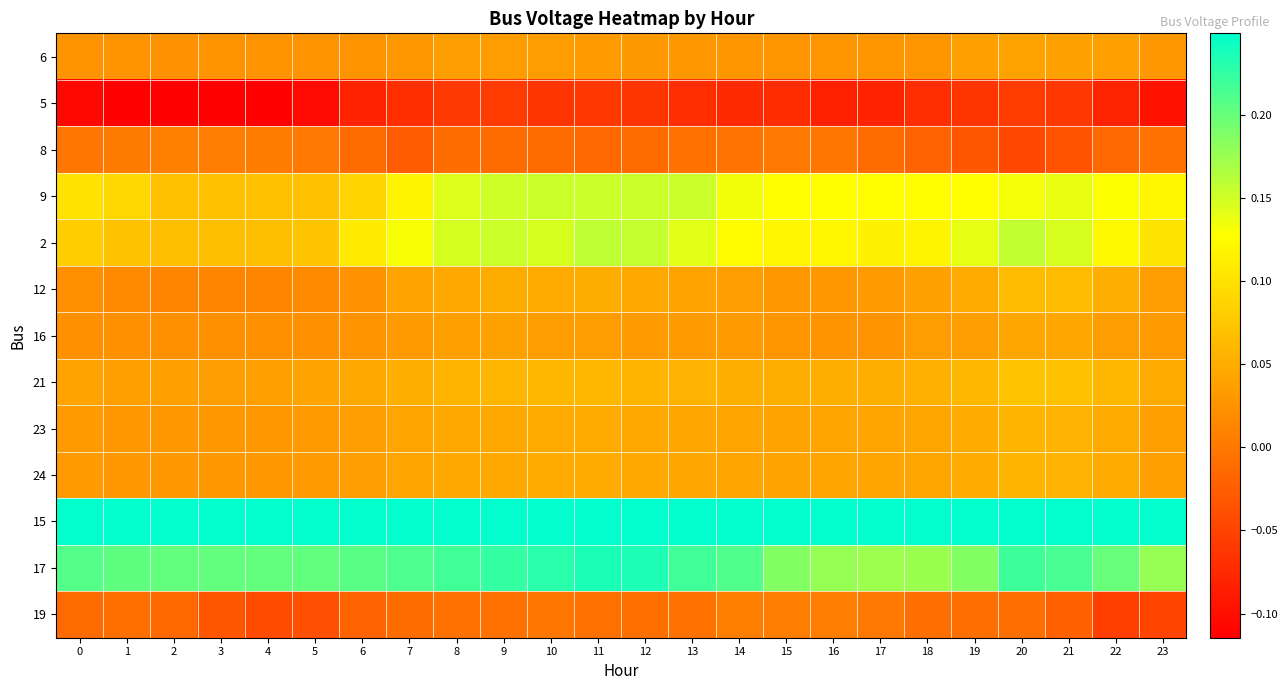

Reading left to right, extract all data points from this chart.

6: 0=0.0	1=0.0	2=0.0	3=0.0	4=0.0	5=0.0	6=0.0	7=0.0	8=0.0	9=0.0	10=0.0	11=0.0	12=0.0	13=0.0	14=0.0	15=0.0	16=0.0	17=0.0	18=0.0	19=0.0	20=0.0	21=0.0	22=0.0	23=0.0
5: 0=-0.1	1=-0.1	2=-0.1	3=-0.1	4=-0.1	5=-0.1	6=-0.1	7=-0.1	8=-0.1	9=-0.1	10=-0.1	11=-0.1	12=-0.1	13=-0.1	14=-0.1	15=-0.1	16=-0.1	17=-0.1	18=-0.1	19=-0.1	20=-0.1	21=-0.1	22=-0.1	23=-0.1
8: 0=-0.0	1=0.0	2=0.0	3=0.0	4=0.0	5=-0.0	6=-0.0	7=-0.0	8=-0.0	9=-0.0	10=-0.0	11=-0.0	12=-0.0	13=-0.0	14=-0.0	15=0.0	16=-0.0	17=-0.0	18=-0.0	19=-0.0	20=-0.0	21=-0.0	22=-0.0	23=-0.0
9: 0=0.1	1=0.1	2=0.1	3=0.1	4=0.1	5=0.1	6=0.1	7=0.1	8=0.1	9=0.2	10=0.2	11=0.2	12=0.2	13=0.2	14=0.1	15=0.1	16=0.1	17=0.1	18=0.1	19=0.1	20=0.1	21=0.1	22=0.1	23=0.1
2: 0=0.1	1=0.1	2=0.1	3=0.1	4=0.1	5=0.1	6=0.1	7=0.1	8=0.1	9=0.2	10=0.1	11=0.2	12=0.2	13=0.1	14=0.1	15=0.1	16=0.1	17=0.1	18=0.1	19=0.1	20=0.2	21=0.1	22=0.1	23=0.1
12: 0=0.0	1=0.0	2=0.0	3=0.0	4=0.0	5=0.0	6=0.0	7=0.0	8=0.0	9=0.0	10=0.0	11=0.0	12=0.0	13=0.0	14=0.0	15=0.0	16=0.0	17=0.0	18=0.0	19=0.0	20=0.1	21=0.1	22=0.1	23=0.0
16: 0=0.0	1=0.0	2=0.0	3=0.0	4=0.0	5=0.0	6=0.0	7=0.0	8=0.0	9=0.0	10=0.0	11=0.0	12=0.0	13=0.0	14=0.0	15=0.0	16=0.0	17=0.0	18=0.0	19=0.0	20=0.0	21=0.0	22=0.0	23=0.0
21: 0=0.0	1=0.0	2=0.0	3=0.0	4=0.0	5=0.0	6=0.0	7=0.1	8=0.1	9=0.1	10=0.1	11=0.1	12=0.1	13=0.1	14=0.1	15=0.1	16=0.1	17=0.1	18=0.1	19=0.1	20=0.1	21=0.1	22=0.1	23=0.0
23: 0=0.0	1=0.0	2=0.0	3=0.0	4=0.0	5=0.0	6=0.0	7=0.0	8=0.0	9=0.0	10=0.0	11=0.0	12=0.0	13=0.0	14=0.0	15=0.0	16=0.0	17=0.0	18=0.0	19=0.0	20=0.1	21=0.1	22=0.0	23=0.0
24: 0=0.0	1=0.0	2=0.0	3=0.0	4=0.0	5=0.0	6=0.0	7=0.0	8=0.0	9=0.0	10=0.0	11=0.0	12=0.0	13=0.0	14=0.0	15=0.0	16=0.0	17=0.0	18=0.0	19=0.0	20=0.1	21=0.1	22=0.0	23=0.0
15: 0=0.2	1=0.2	2=0.2	3=0.2	4=0.2	5=0.2	6=0.2	7=0.2	8=0.2	9=0.2	10=0.2	11=0.2	12=0.2	13=0.2	14=0.2	15=0.2	16=0.2	17=0.2	18=0.2	19=0.2	20=0.2	21=0.2	22=0.2	23=0.2
17: 0=0.2	1=0.2	2=0.2	3=0.2	4=0.2	5=0.2	6=0.2	7=0.2	8=0.2	9=0.2	10=0.2	11=0.2	12=0.2	13=0.2	14=0.2	15=0.2	16=0.2	17=0.2	18=0.2	19=0.2	20=0.2	21=0.2	22=0.2	23=0.2
19: 0=-0.0	1=-0.0	2=-0.0	3=-0.0	4=-0.0	5=-0.0	6=-0.0	7=-0.0	8=-0.0	9=-0.0	10=-0.0	11=-0.0	12=-0.0	13=-0.0	14=0.0	15=0.0	16=0.0	17=0.0	18=-0.0	19=-0.0	20=-0.0	21=-0.0	22=-0.1	23=-0.0